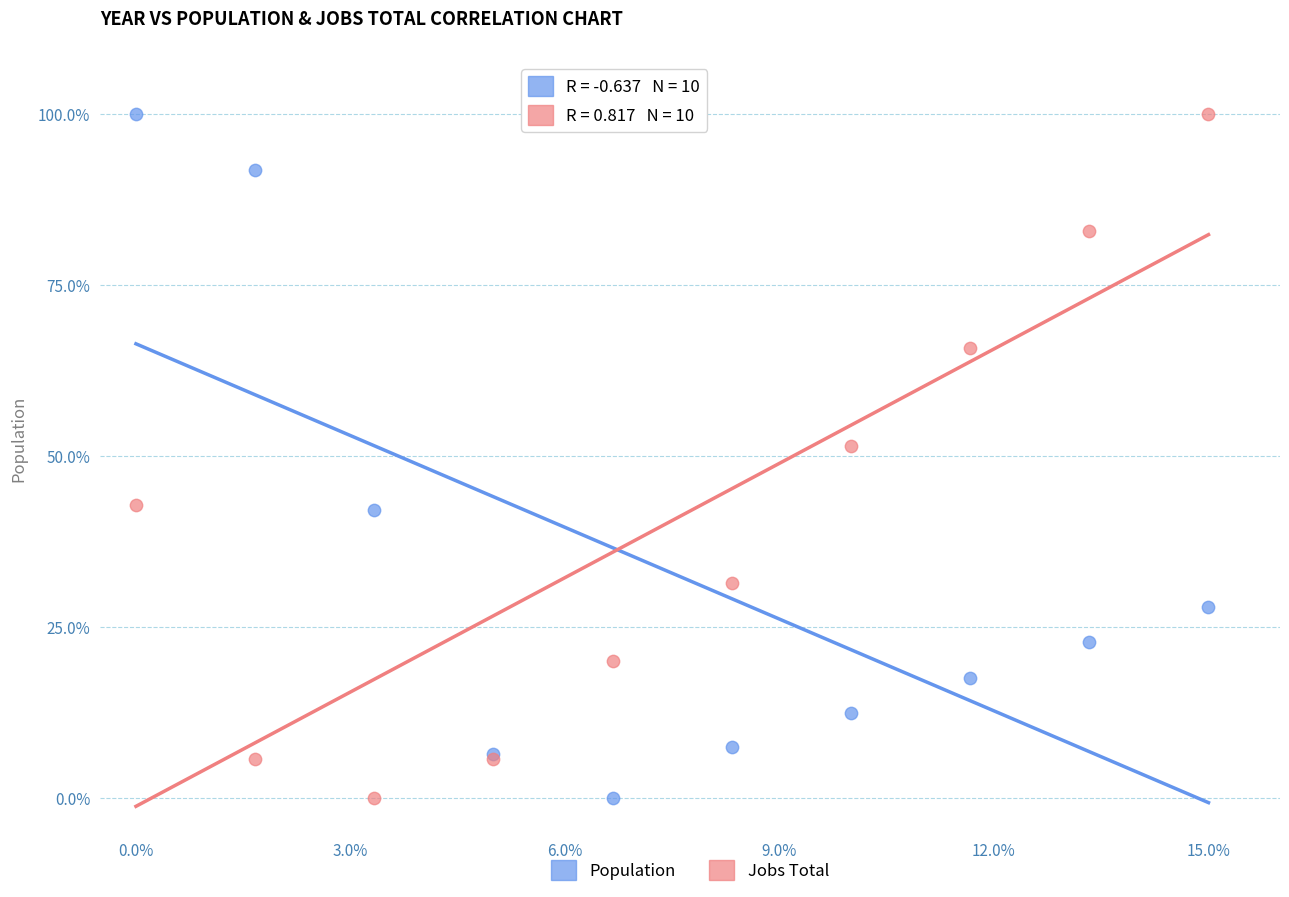

In the Jobs Total series, what Y value is closest to 50?

51.4